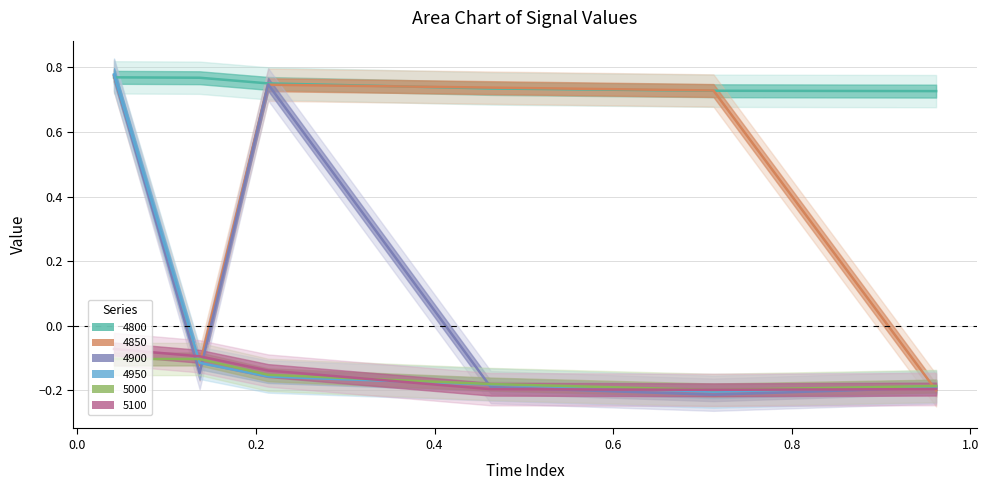

Where is the first local minimum for 5100?

0.7123287671232876